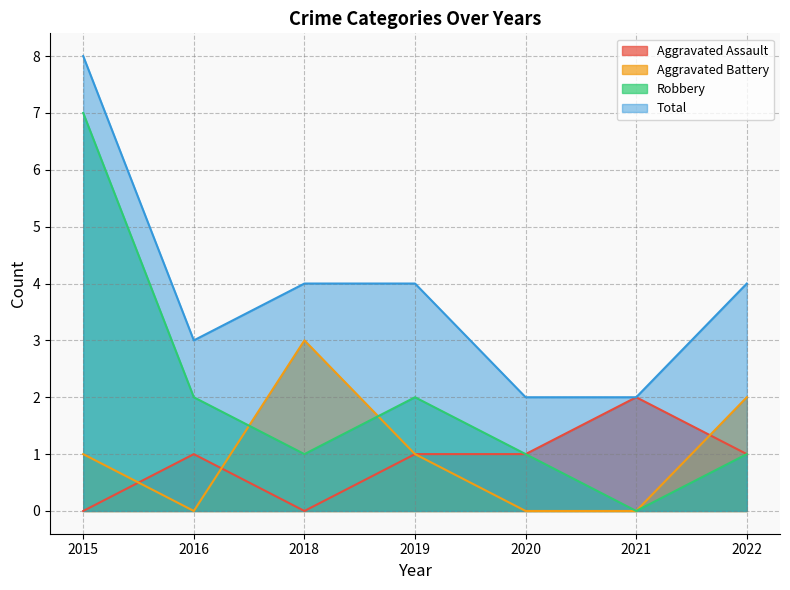

Which label corresponds to the largest value in the chart?

2015